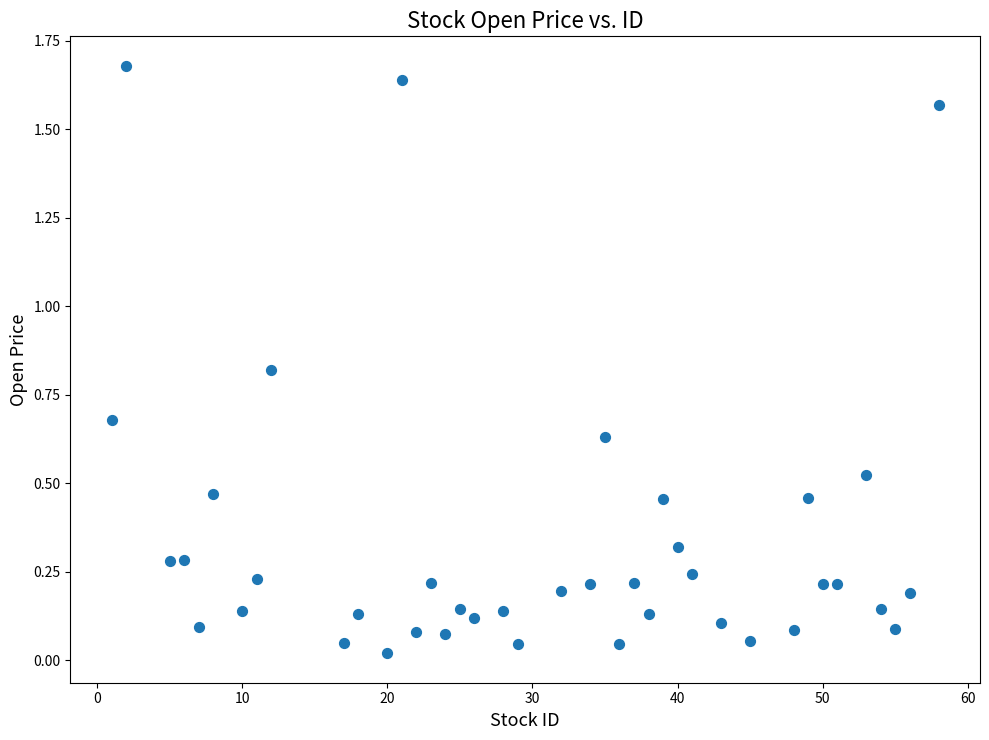

What is the range of X values (max minus min)?

57.0